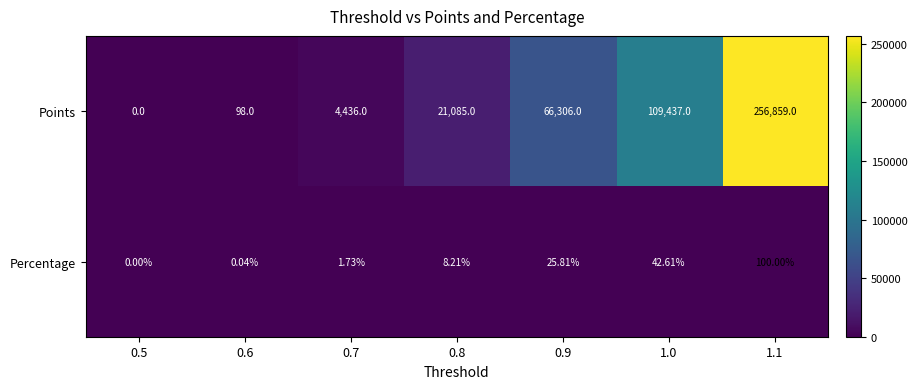

Which series has the largest total across all categories?

Points